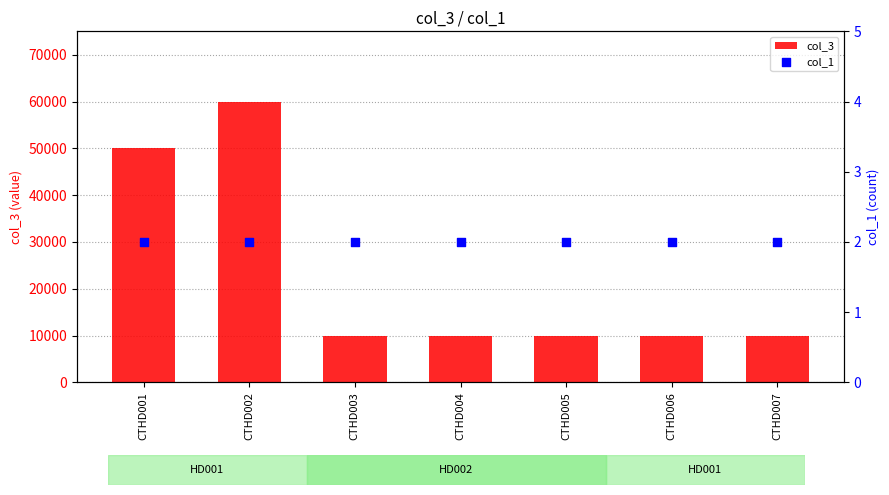

At how many categories does at least one series exceed 54976?

1